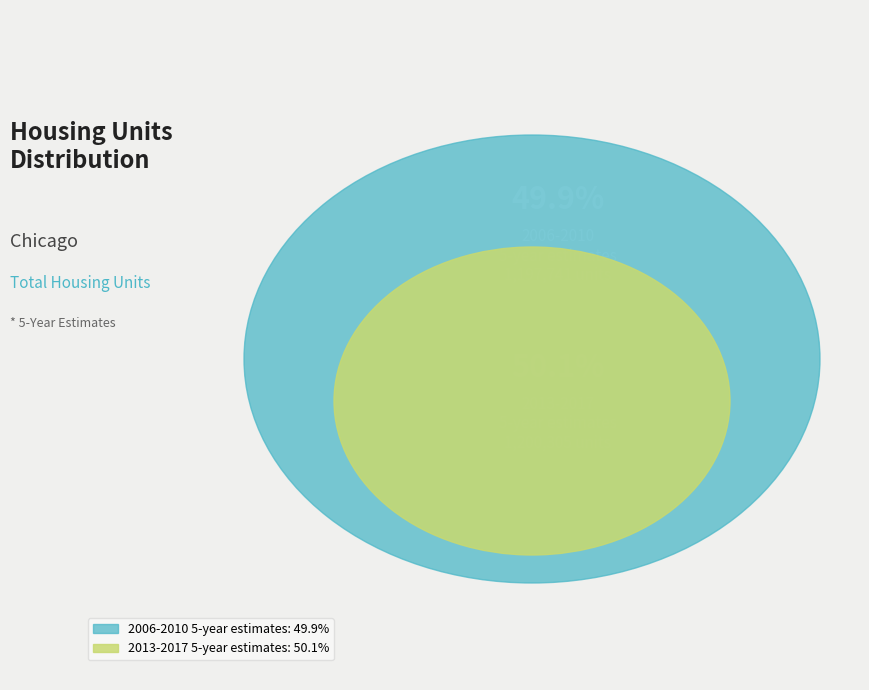

Does any single category account for the majority?

Yes